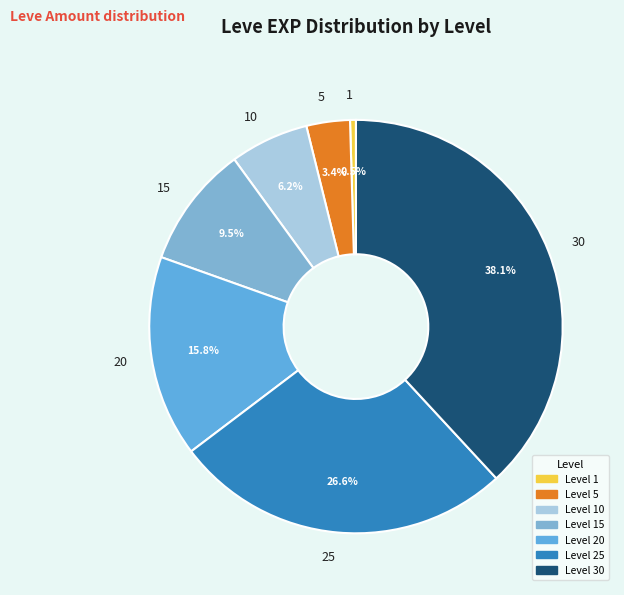

Which has a higher value, 1 or 30?

30